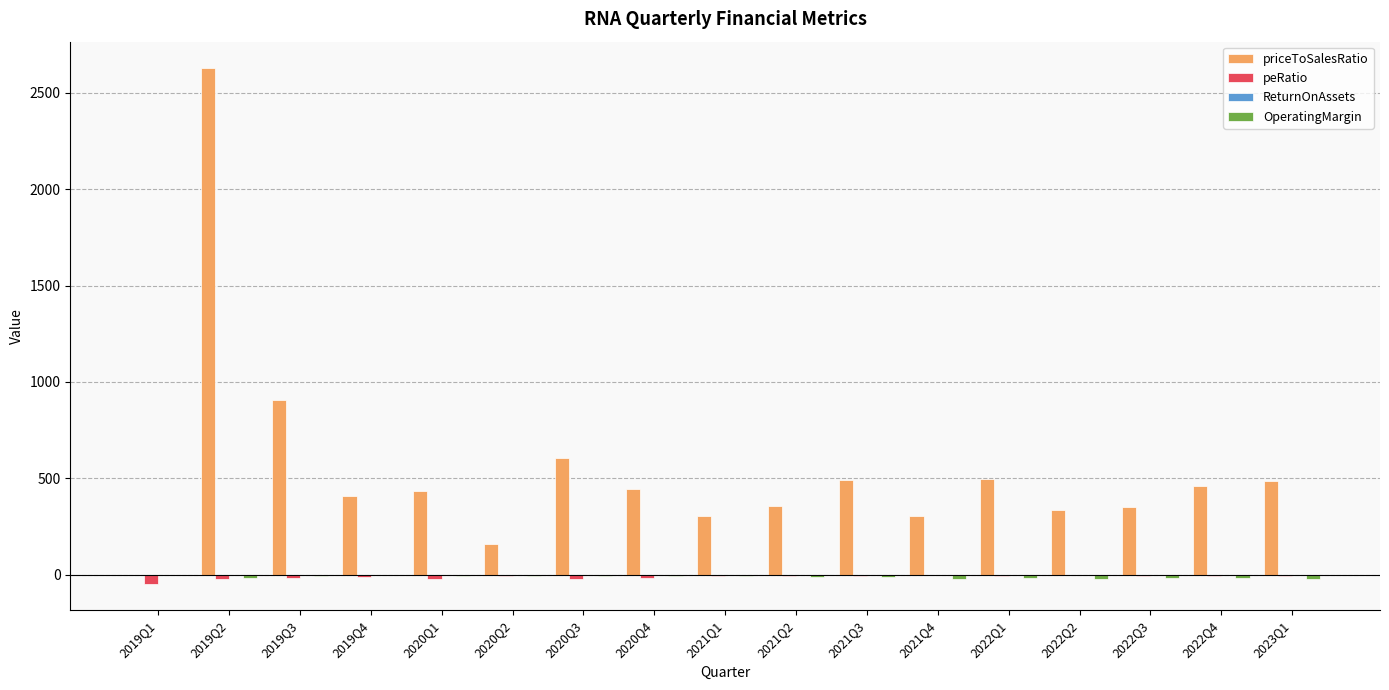

How many distinct data groups are displayed?

4